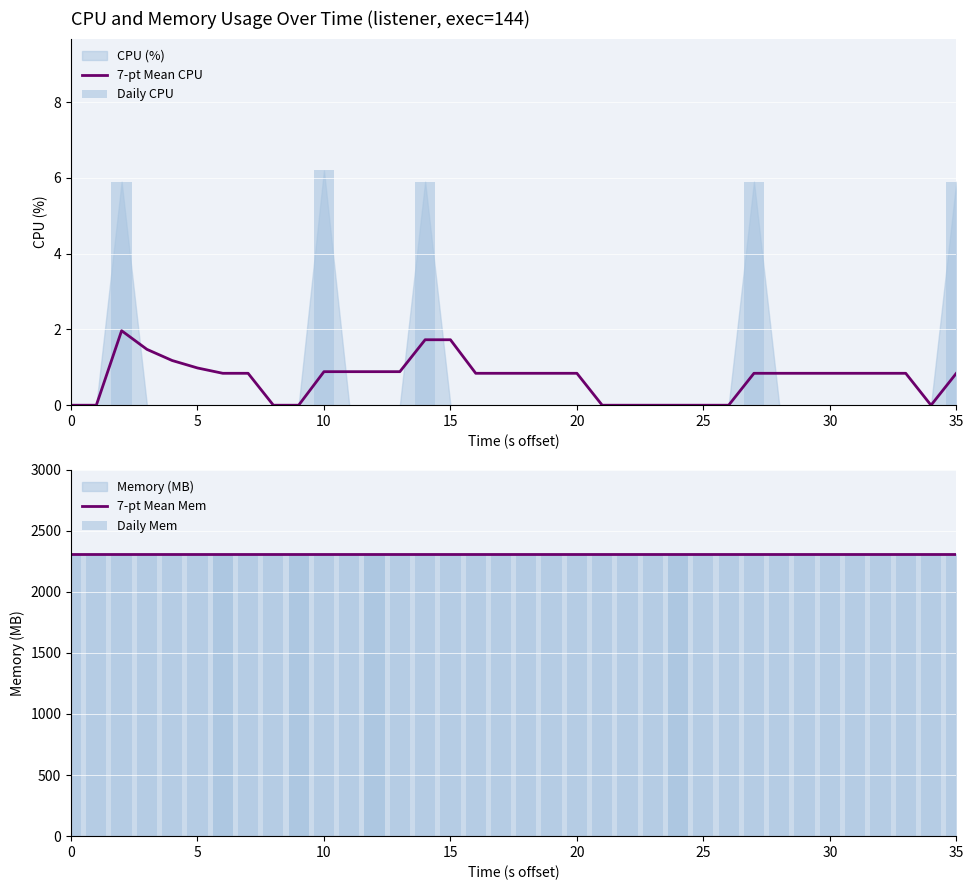

The value of Daily Mem at 10 is 2308.0. True or false?

True